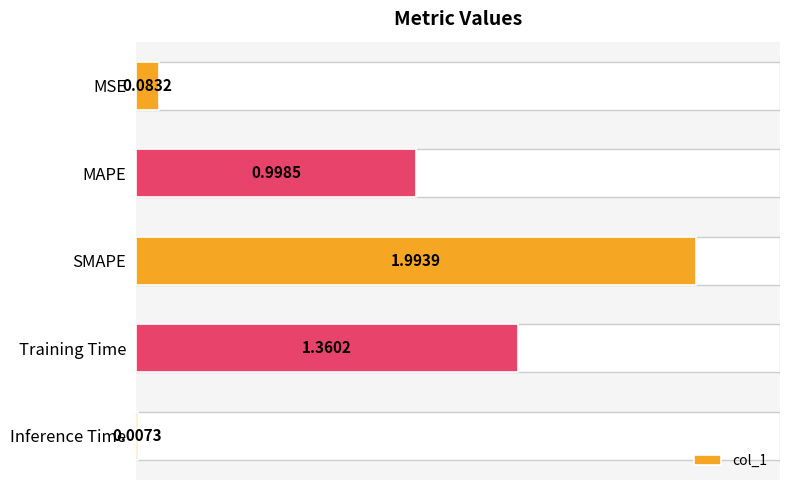

Count the number of data series in this chart.

1